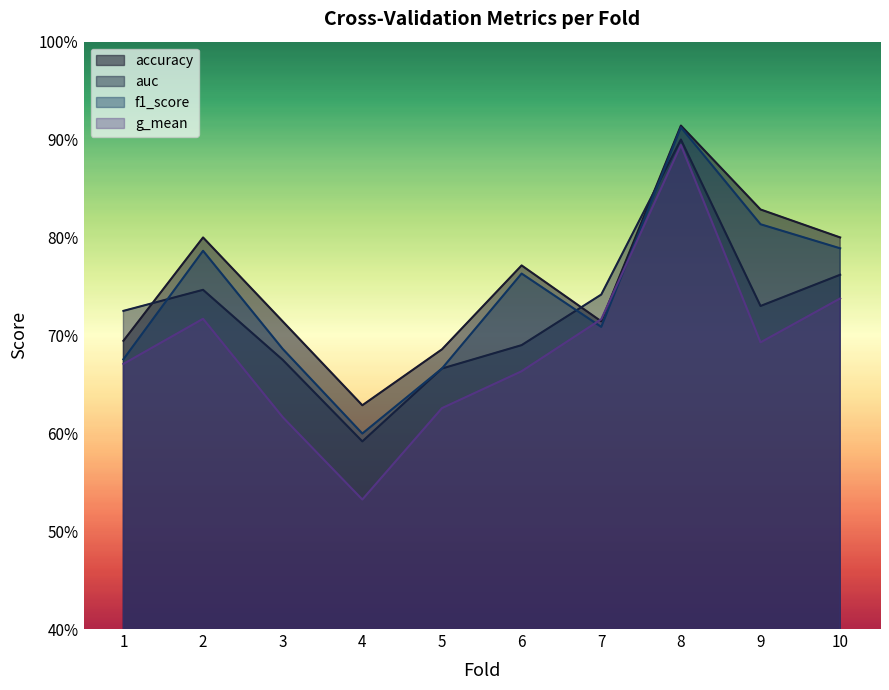

Which label corresponds to the smallest value in the chart?

4